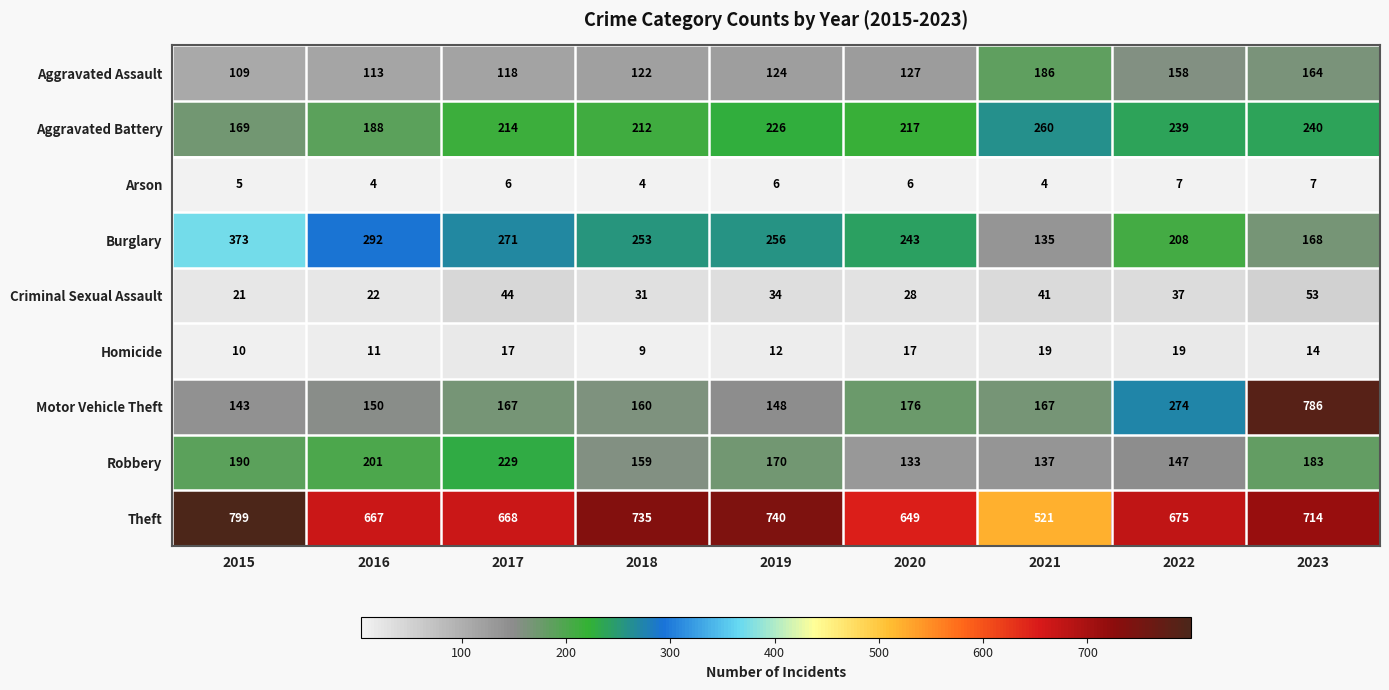

What is the maximum value shown in the chart?

799